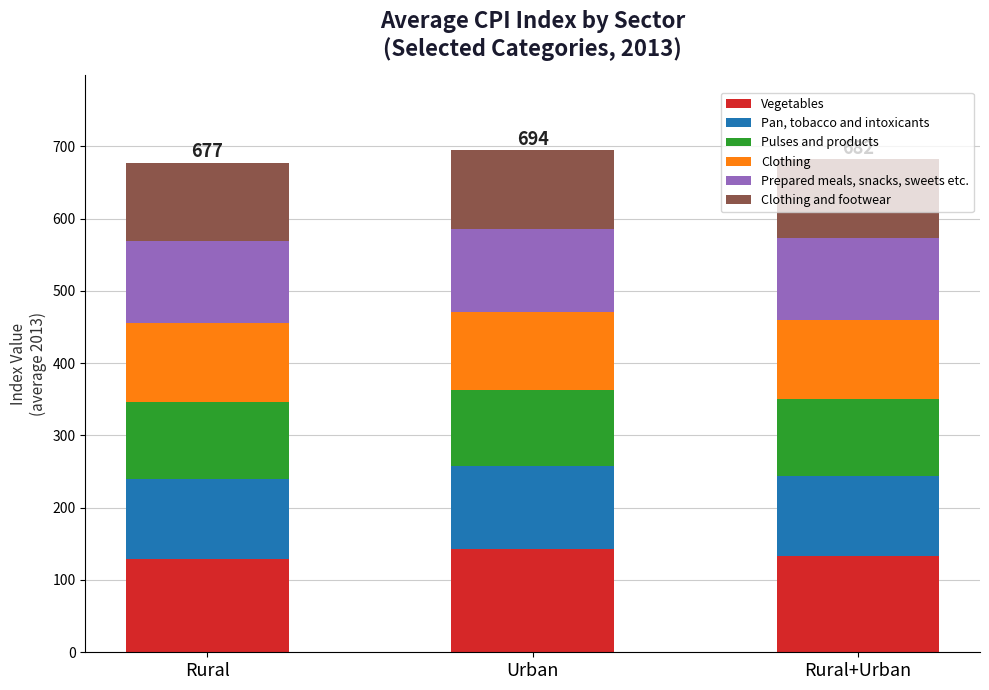

The value of Vegetables at Rural is 185.4. True or false?

False